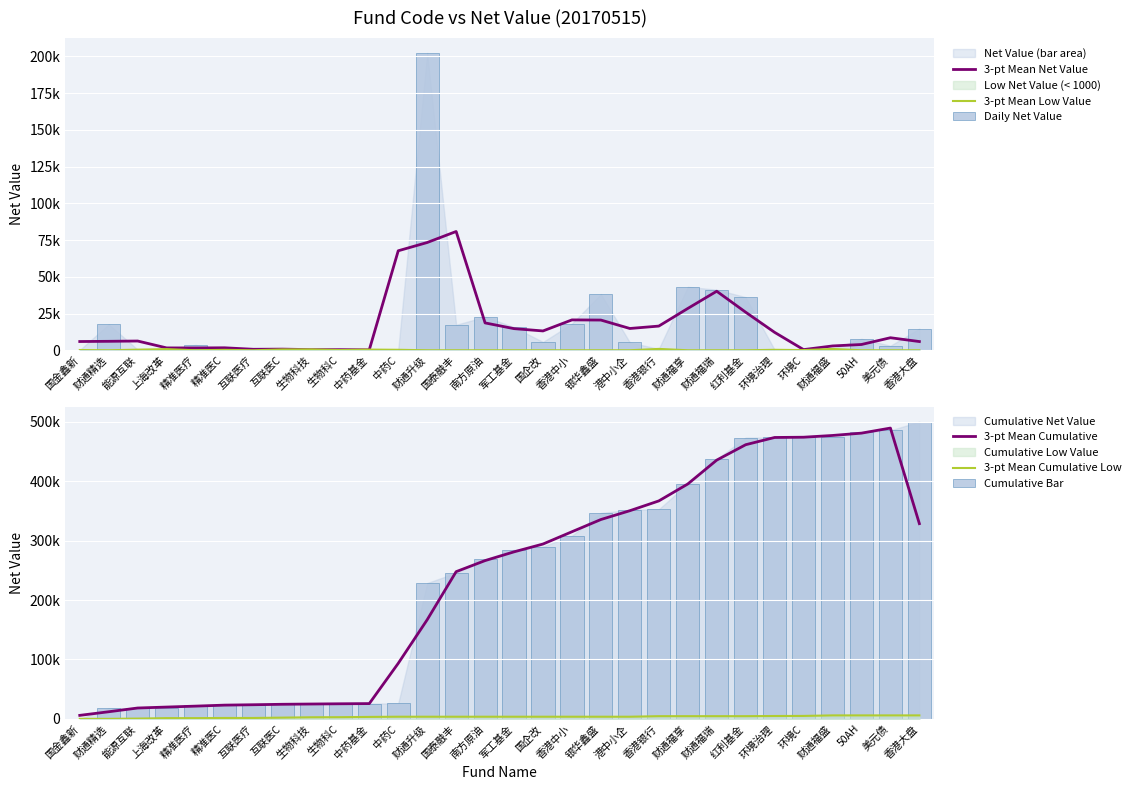

Reading left to right, what are all the values shown in this chart?

3-pt Mean Net Value: 国金鑫新=5948.5	财通精选=6085.8	能源互联=6288.6	上海改革=1603.6	精准医疗=1559.1	精准医C=1681.3	互联医疗=659.7	互联医C=769.0	生物科技=437.5	生物科C=401.9	中药基金=307.0	中药C=67713.8	财通升级=73337.2	国泰融丰=80842.2	南方原油=18611.9	军工基金=14719.6	国企改=13150.2	香港中小=20667.2	银华鑫盛=20555.2	港中小企=14821.2	香港银行=16456.5	财通福享=28437.6	财通福瑞=40177.0	红利基金=25900.6	环境治理=12192.1	环境C=439.9	财通福盛=2933.4	50AH=3920.2	美元债=8523.0	香港大盘=5928.3
3-pt Mean Low Value: 国金鑫新=165.8	财通精选=0.0	能源互联=412.0	上海改革=774.4	精准医疗=0.0	精准医C=278.5	互联医疗=0.0	互联医C=559.6	生物科技=606.4	生物科C=146.5	中药基金=452.9	中药C=321.5	财通升级=0.0	国泰融丰=0.0	南方原油=0.0	军工基金=0.0	国企改=0.0	香港中小=0.0	银华鑫盛=0.0	港中小企=0.0	香港银行=926.4	财通福享=0.0	财通福瑞=0.0	红利基金=0.0	环境治理=303.7	环境C=127.9	财通福盛=888.1	50AH=0.0	美元债=0.0	香港大盘=0.0
Daily Net Value: 国金鑫新=165.8	财通精选=17679.5	能源互联=412.0	上海改革=774.4	精准医疗=3624.3	精准医C=278.5	互联医疗=1141.1	互联医C=559.6	生物科技=606.4	生物科C=146.5	中药基金=452.9	中药C=321.5	财通升级=202367.0	国泰融丰=17323.0	南方原油=22836.7	军工基金=15676.0	国企改=5646.1	香港中小=18128.5	银华鑫盛=38227.1	港中小企=5310.1	香港银行=926.4	财通福享=43133.1	财通福瑞=41253.4	红利基金=36144.6	环境治理=303.7	环境C=127.9	财通福盛=888.1	50AH=7784.2	美元债=3088.3	香港大盘=14696.5
3-pt Mean Cumulative: 国金鑫新=6003.7	财通精选=12089.5	能源互联=18378.2	上海改革=19981.7	精准医疗=21540.8	精准医C=23222.1	互联医疗=23881.8	互联医C=24650.9	生物科技=25088.4	生物科C=25490.3	中药基金=25797.3	中药C=93511.1	财通升级=166848.2	国泰融丰=247690.5	南方原油=266302.4	军工基金=281022.0	国企改=294172.2	香港中小=314839.4	银华鑫盛=335394.6	港中小企=350215.8	香港银行=366672.3	财通福享=395109.9	财通福瑞=435287.0	红利基金=461187.5	环境治理=473379.6	环境C=473819.5	财通福盛=476752.9	50AH=480673.1	美元债=489196.2	香港大盘=328450.0
3-pt Mean Cumulative Low: 国金鑫新=165.8	财通精选=165.8	能源互联=577.8	上海改革=1352.2	精准医疗=1352.2	精准医C=1630.7	互联医疗=1630.7	互联医C=2190.4	生物科技=2796.7	生物科C=2943.2	中药基金=3396.2	中药C=3717.7	财通升级=3717.7	国泰融丰=3717.7	南方原油=3717.7	军工基金=3717.7	国企改=3717.7	香港中小=3717.7	银华鑫盛=3717.7	港中小企=3717.7	香港银行=4644.1	财通福享=4644.1	财通福瑞=4644.1	红利基金=4644.1	环境治理=4947.8	环境C=5075.7	财通福盛=5963.8	50AH=5963.8	美元债=5963.8	香港大盘=5963.8
Cumulative Bar: 国金鑫新=165.8	财通精选=17845.4	能源互联=18257.3	上海改革=19031.8	精准医疗=22656.1	精准医C=22934.5	互联医疗=24075.6	互联医C=24635.3	生物科技=25241.6	生物科C=25388.2	中药基金=25841.1	中药C=26162.6	财通升级=228529.6	国泰融丰=245852.6	南方原油=268689.3	军工基金=284365.2	国企改=290011.3	香港中小=308139.9	银华鑫盛=346366.9	港中小企=351677.0	香港银行=352603.4	财通福享=395736.5	财通福瑞=436989.9	红利基金=473134.5	环境治理=473438.2	环境C=473566.1	财通福盛=474454.2	50AH=482238.5	美元债=485326.8	香港大盘=500023.3